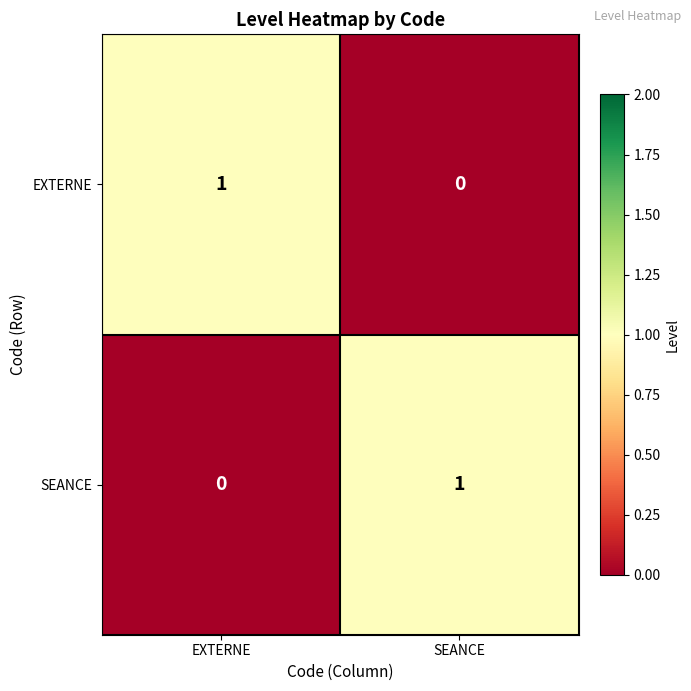

Which category has the highest value in the SEANCE series?

SEANCE